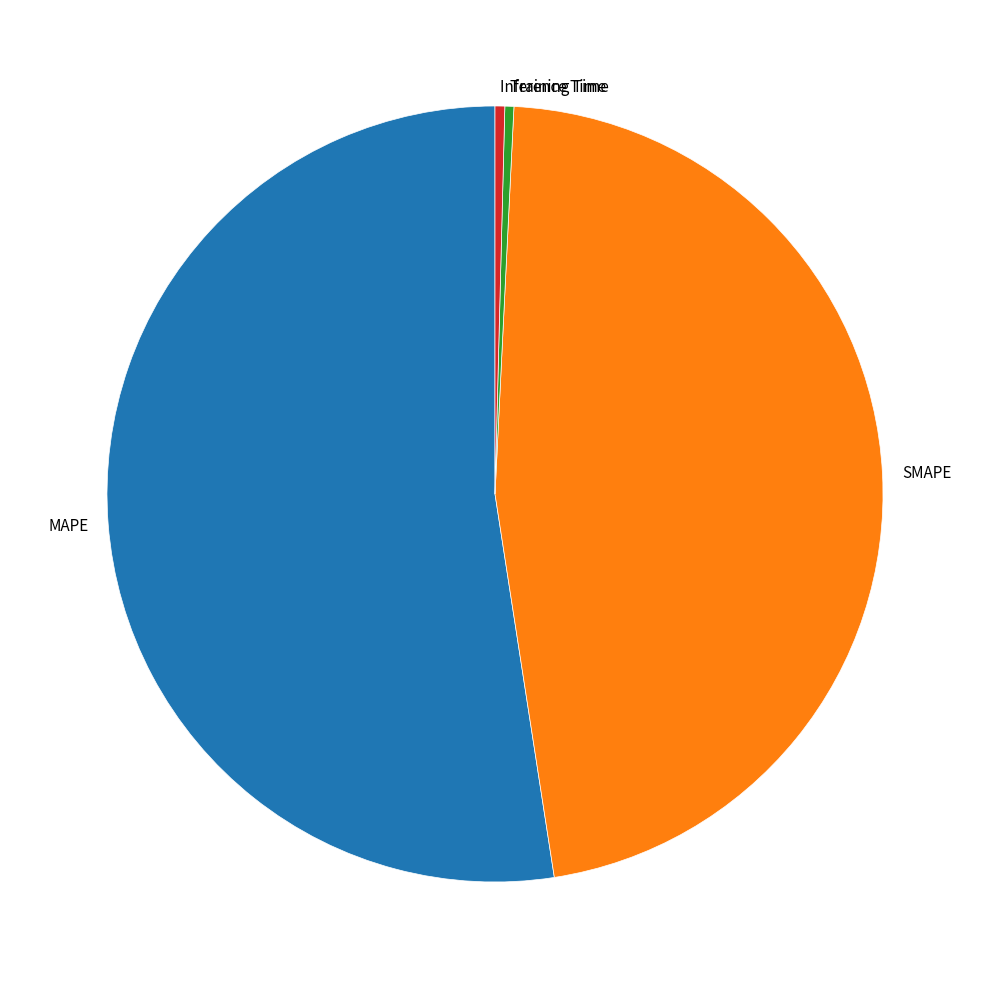

Between Training Time and SMAPE, which is larger?

SMAPE